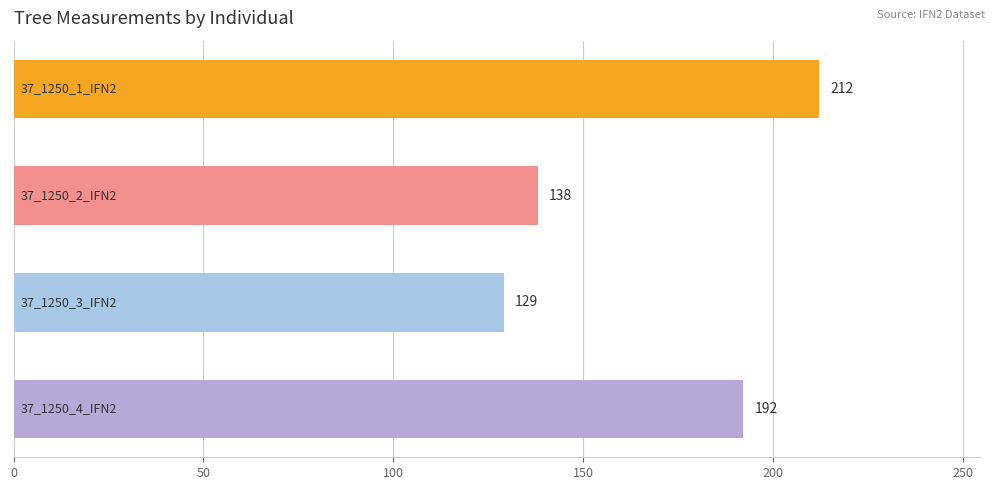

Reading bottom to top, what are all the values shown in this chart?

192	129	138	212